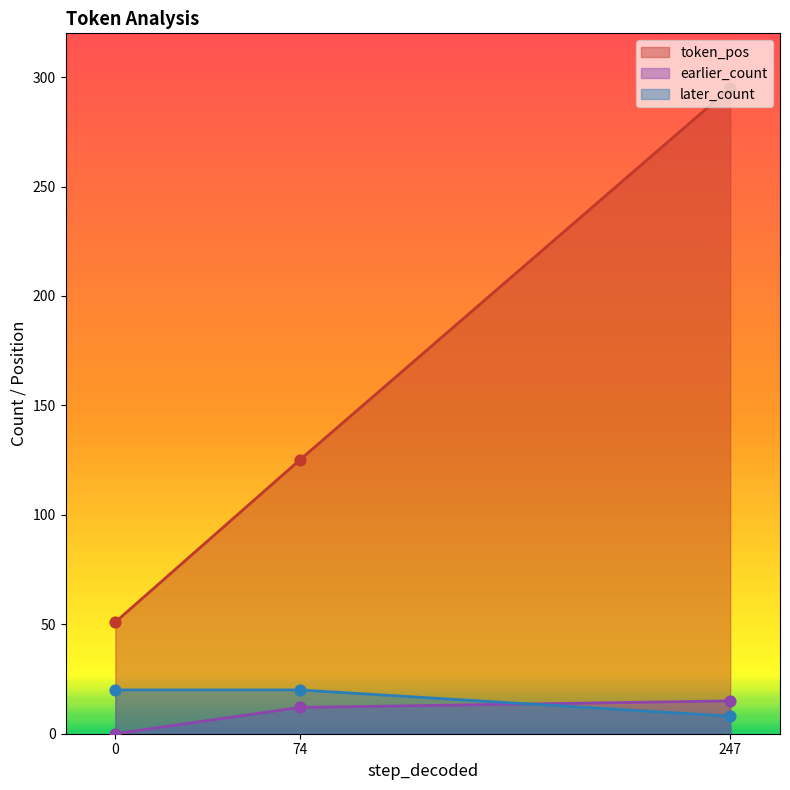

Which series has the largest total across all categories?

token_pos